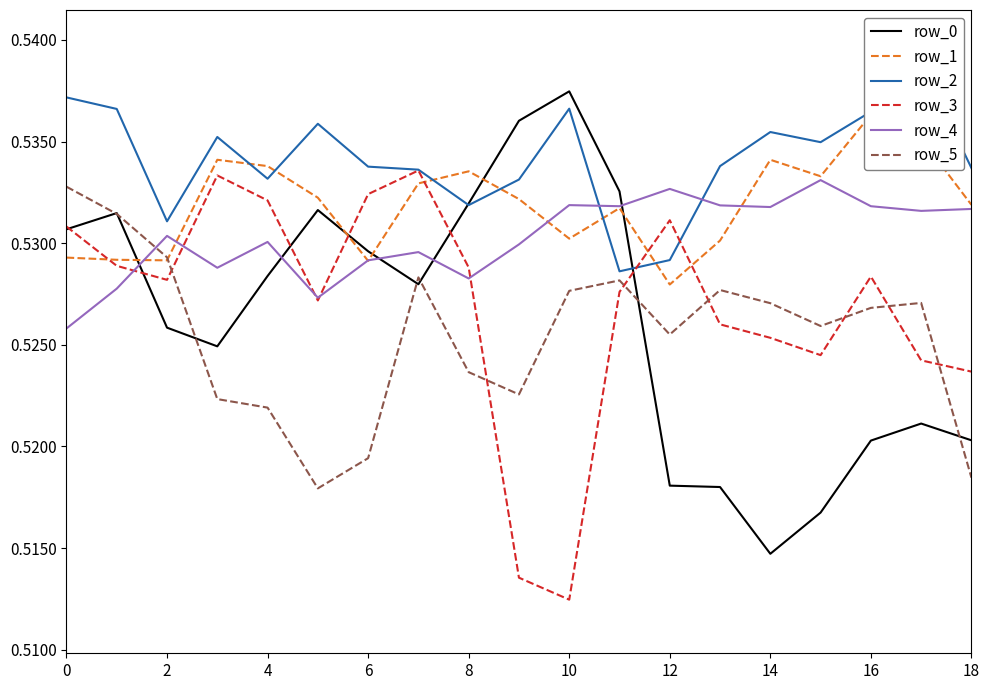

How many categories are shown in the chart?

19